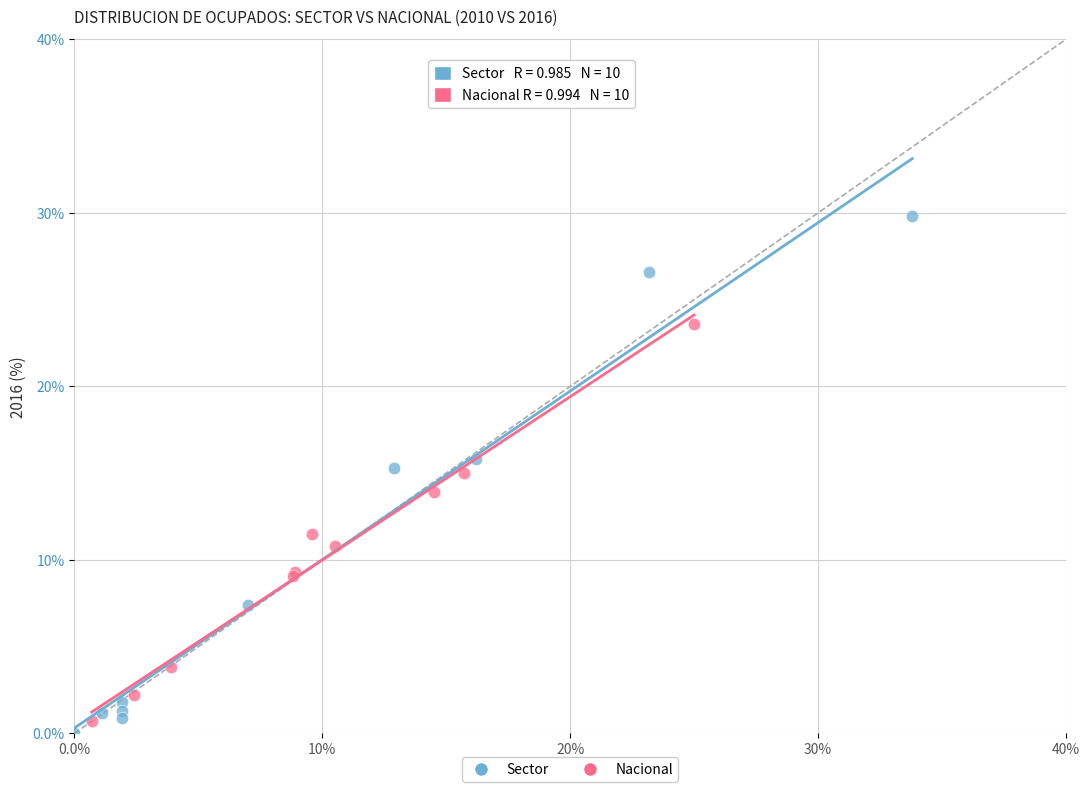

Which series reaches the maximum Y coordinate?

Sector